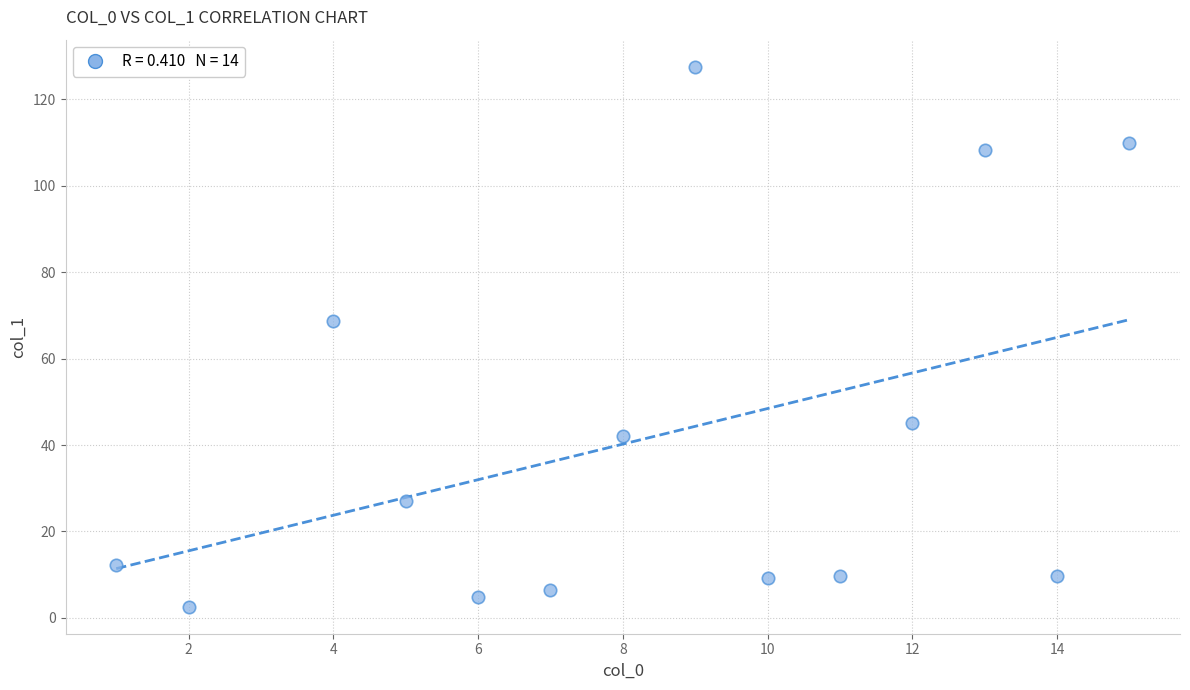

What Y value in the scatter plot is closest to 65?

68.7